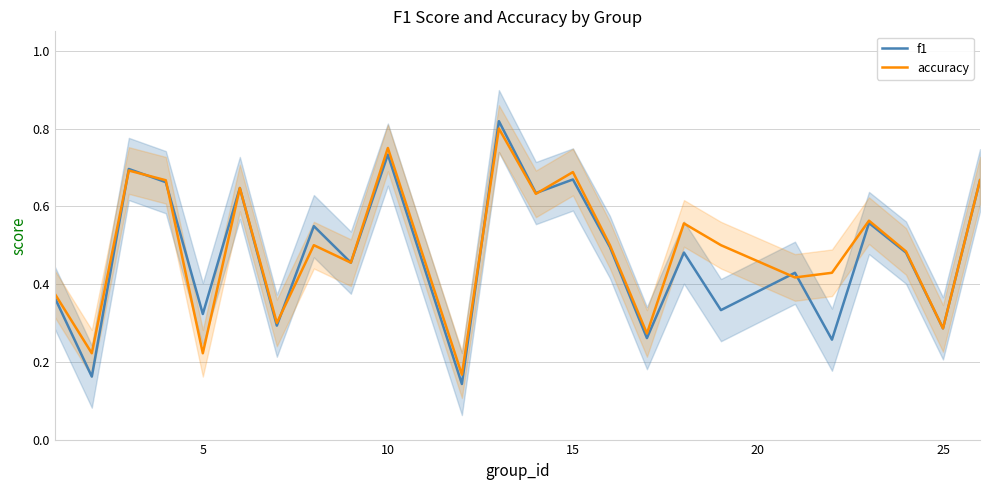

Reading left to right, extract all data points from this chart.

f1: 0.4	0.2	0.7	0.7	0.3	0.6	0.3	0.5	0.5	0.7	0.1	0.8	0.6	0.7	0.5	0.3	0.5	0.3	0.4	0.3	0.6	0.5	0.3	0.7
accuracy: 0.4	0.2	0.7	0.7	0.2	0.6	0.3	0.5	0.5	0.8	0.2	0.8	0.6	0.7	0.5	0.3	0.6	0.5	0.4	0.4	0.6	0.5	0.3	0.7